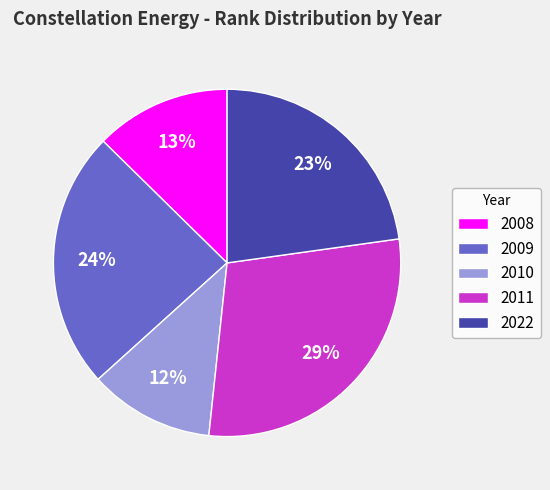

To the nearest percent, what percentage of the pie is 2008?

13%